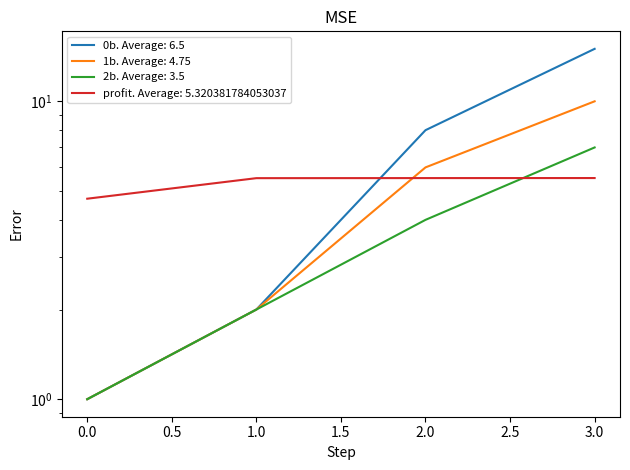

True or false: 0b and profit cross at least once.

True